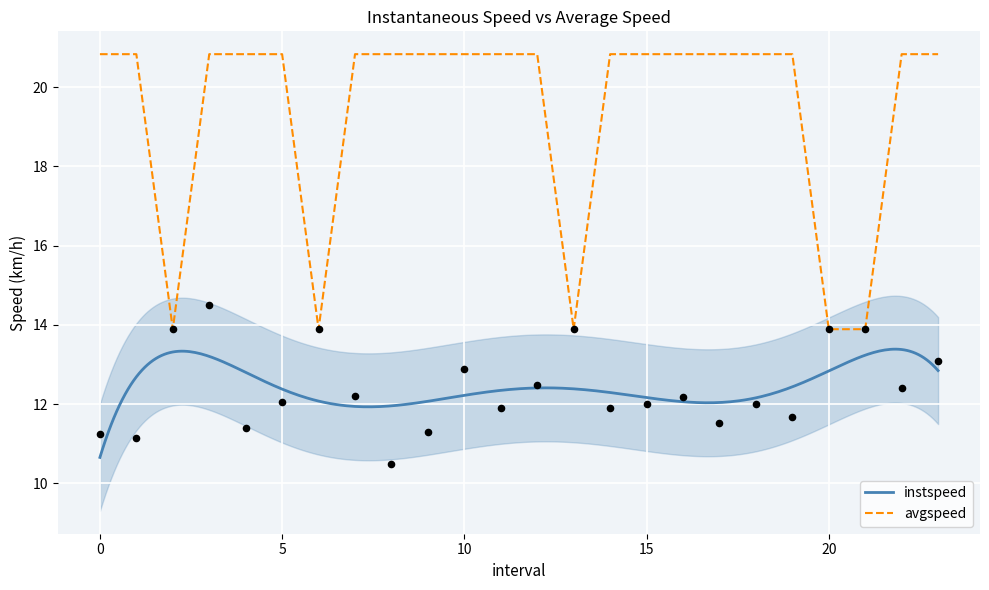

Which series reaches the minimum Y coordinate?

instspeed